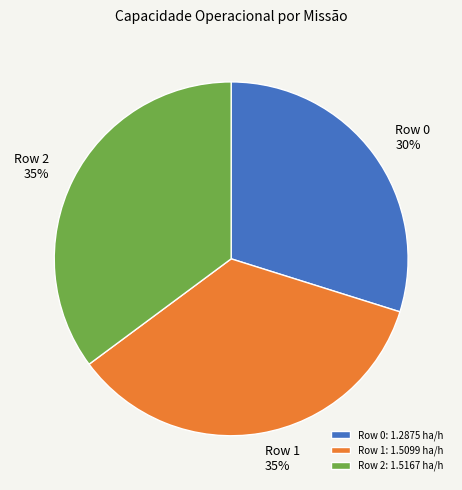

Is it true that Row 1 is 35% of the pie?

True